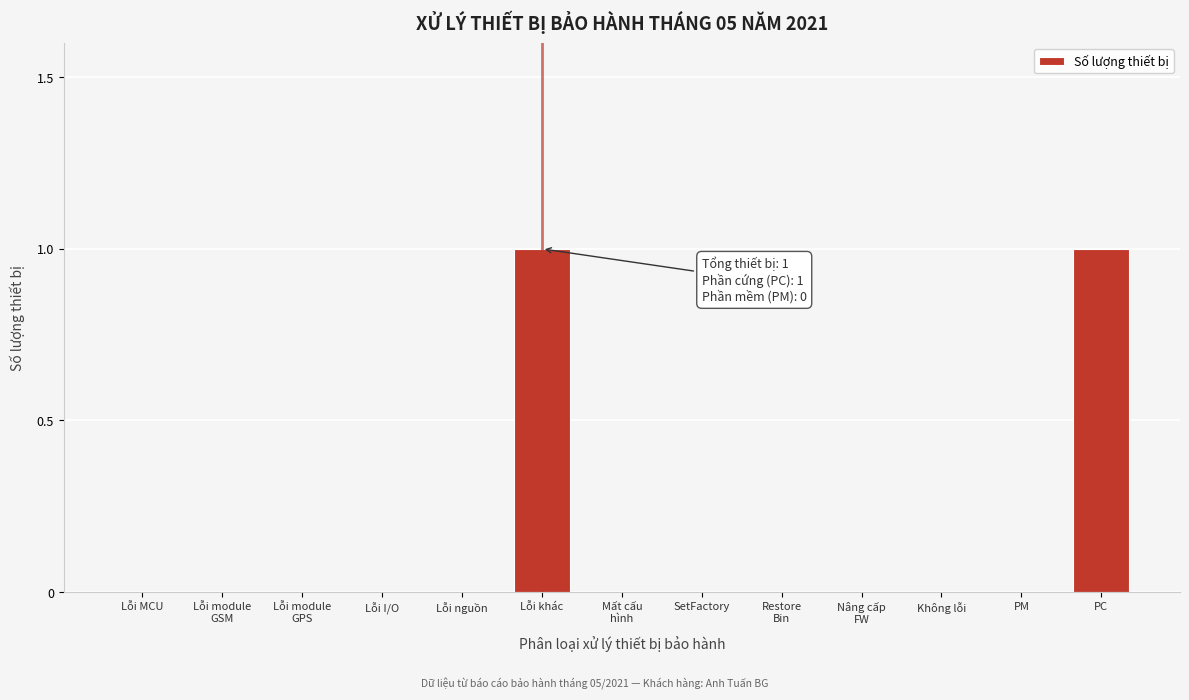

The chart shows a value of 0 at Lỗi I/O. True or false?

True